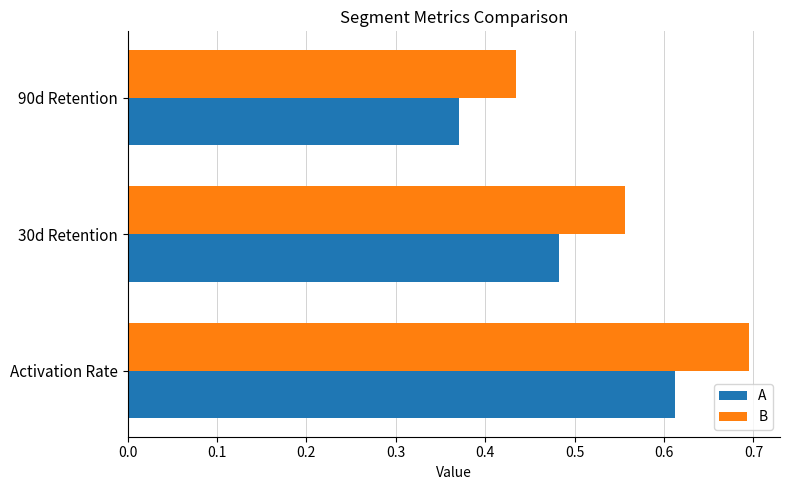

What is the sum of all A values?

1.5